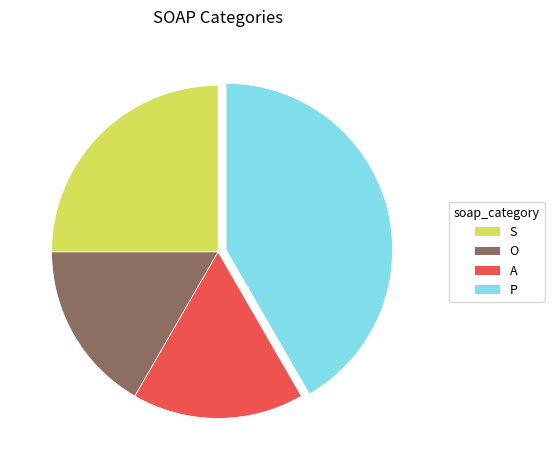

How many segments does this pie chart have?

4